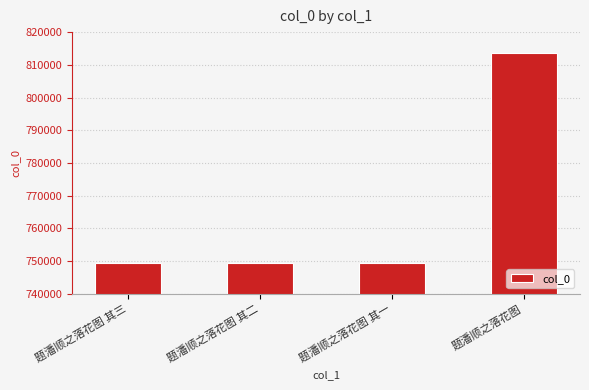

The chart shows a value of 1004003 at 题潘顺之落花图 其三. True or false?

False